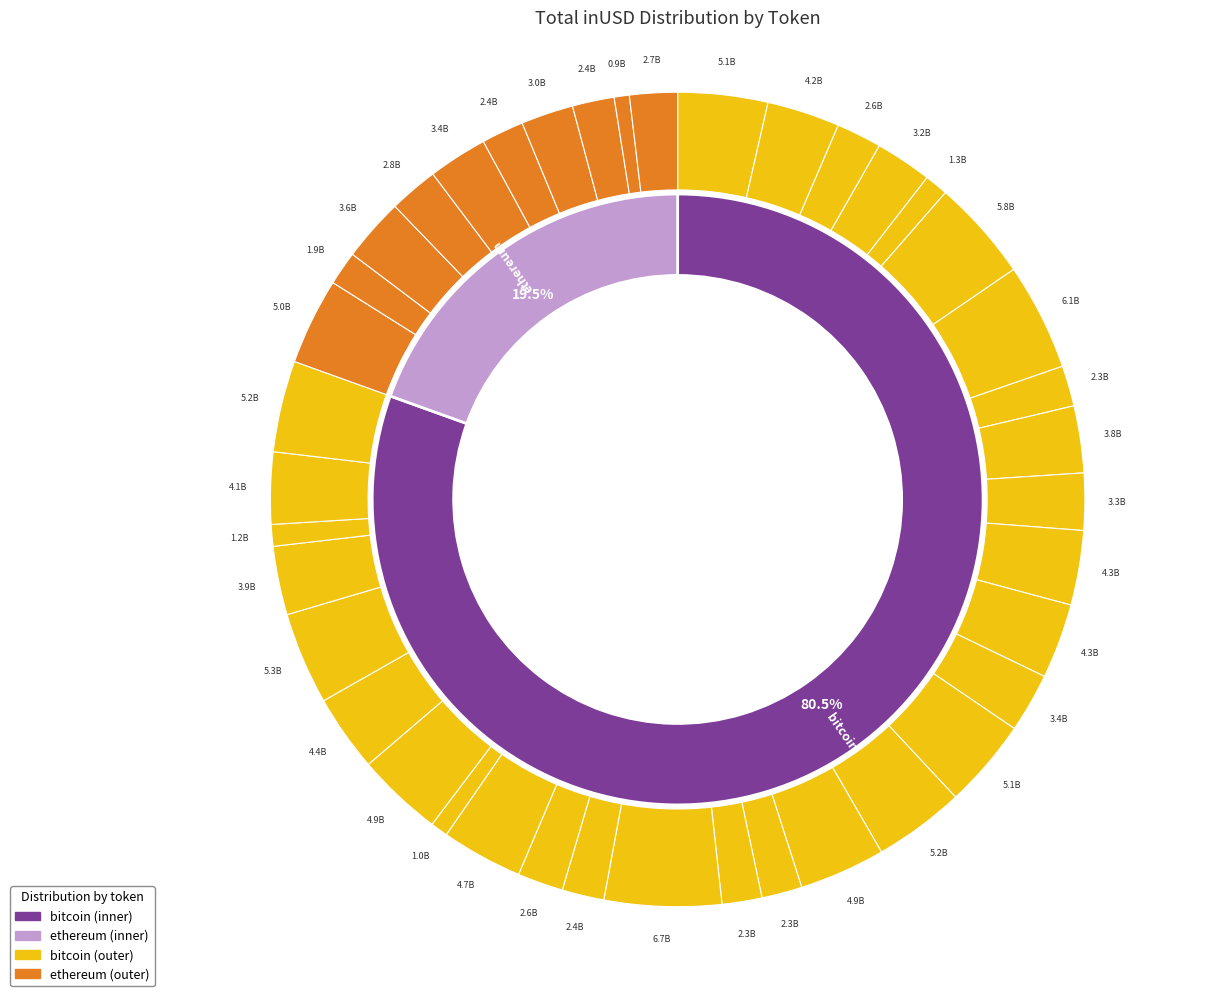

What is the ratio of the value at 28 to the value at 29?

0.8